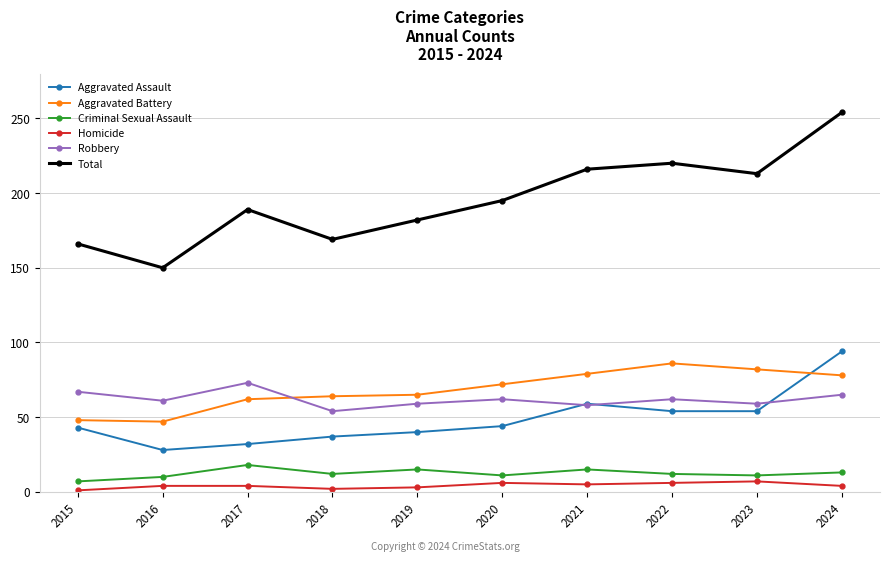

True or false: Total and Robbery cross at least once.

False